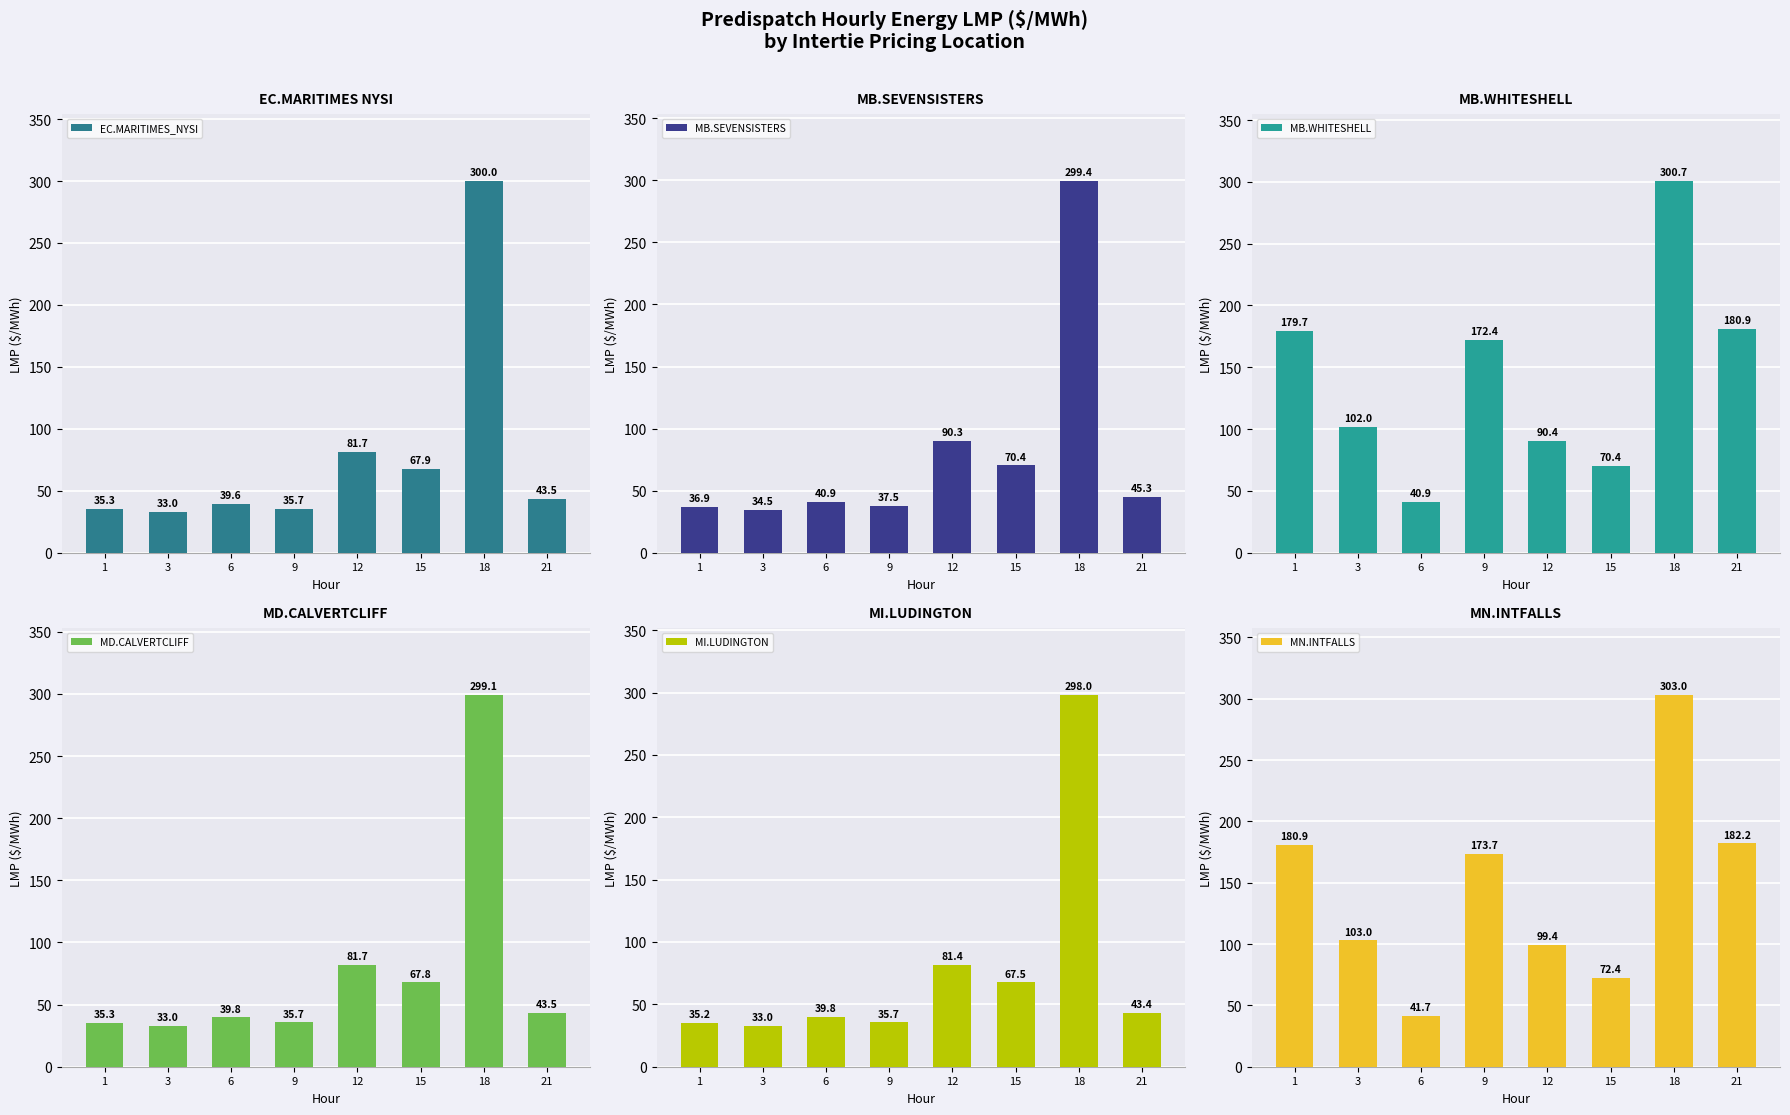

At which label does EC.MARITIMES_NYSI reach its minimum?

3